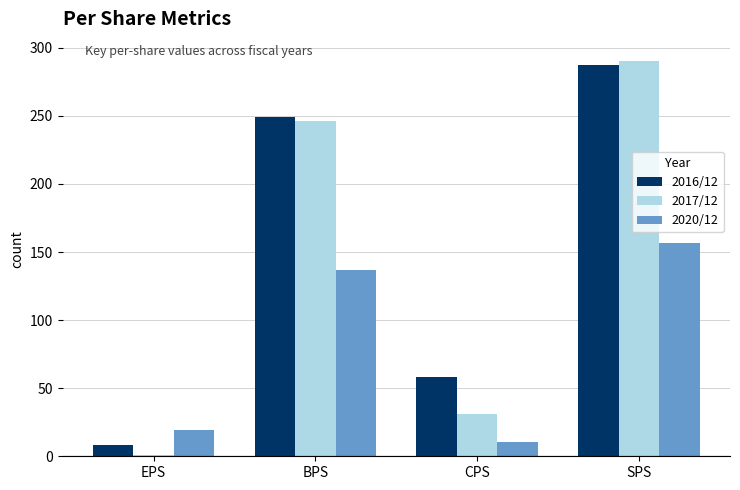

Rank the series by their maximum value, from highest to lowest.

2017/12, 2016/12, 2020/12